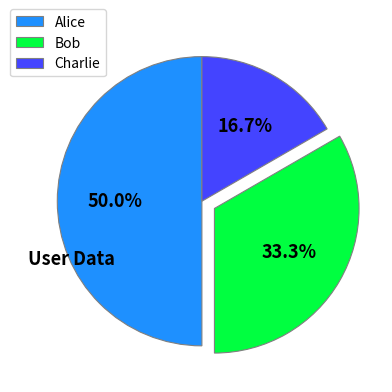

To the nearest percent, what percentage of the pie is Charlie?

17%